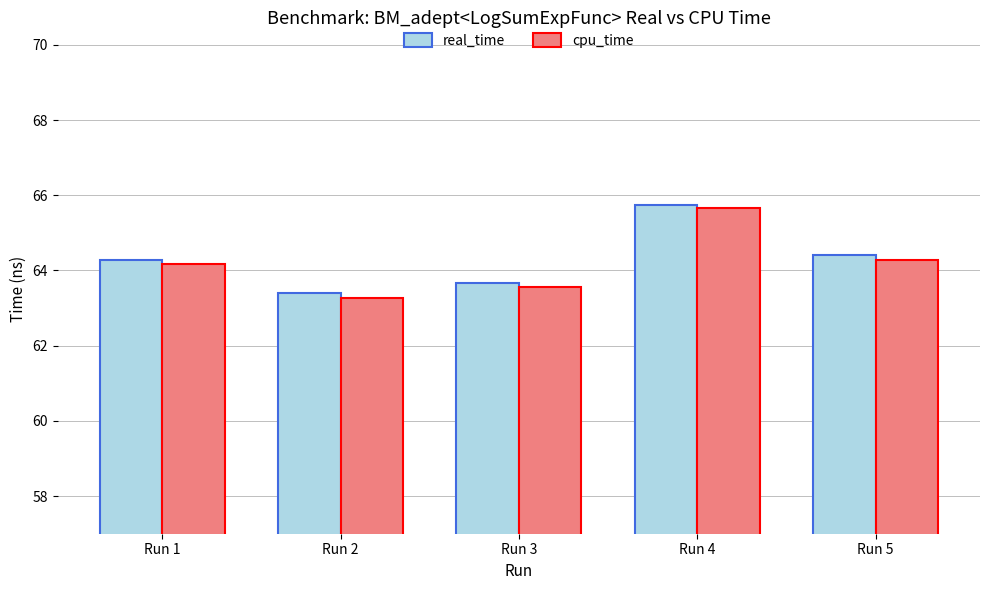

List the labels in order of cpu_time value, smallest first.

Run 2, Run 3, Run 1, Run 5, Run 4